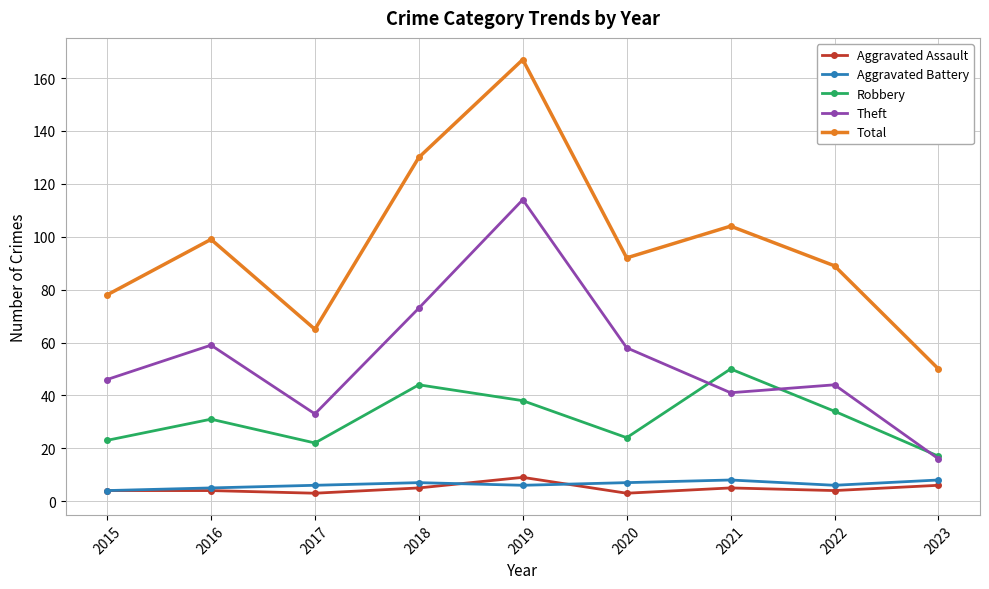

At which category is the sum across all series the highest?

2019